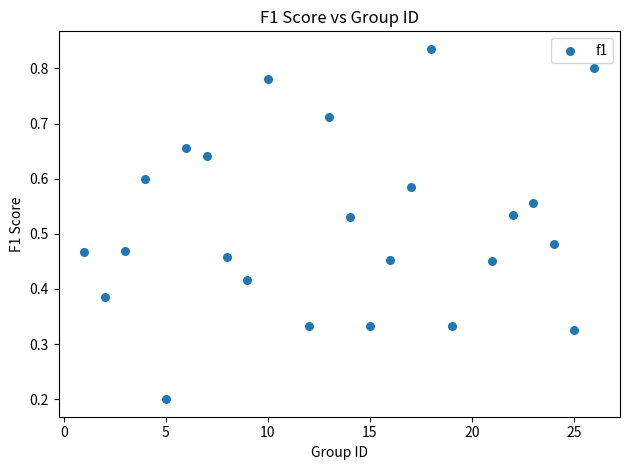

What is the range of X values (max minus min)?

25.0